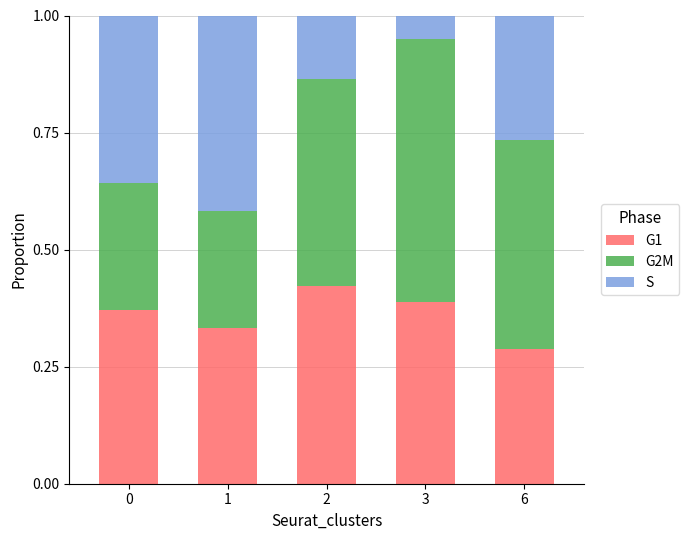

At which label is G1 closest to 0?

6